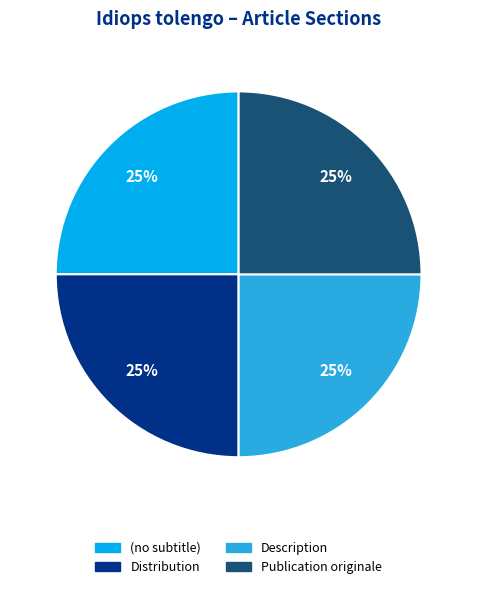

The Publication originale slice represents 25% of the pie. True or false?

True